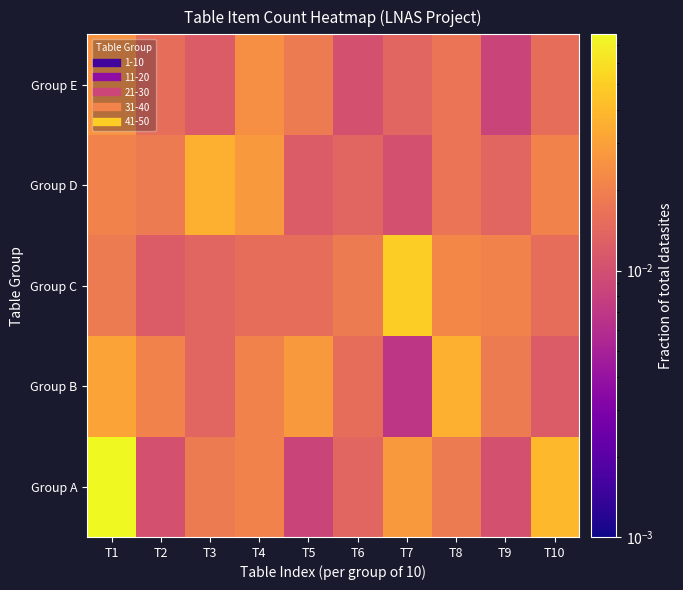

List the series in order of their peak value, highest first.

Group A, Group C, Group B, Group D, Group E